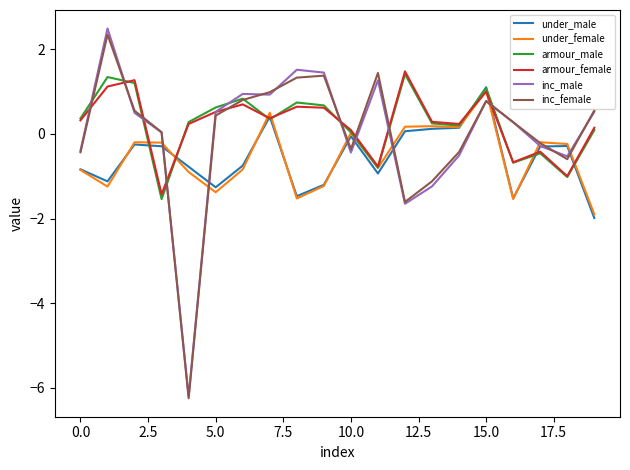

Which series has the widest spread of values?

inc_male